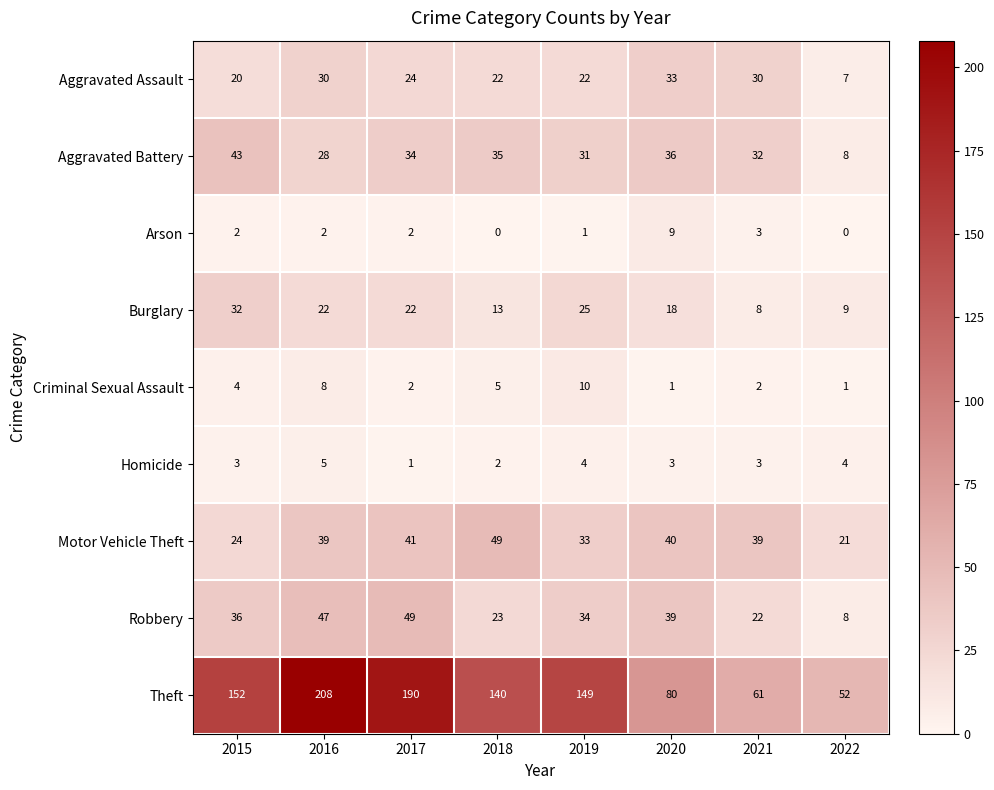

What is the greatest value displayed?

208